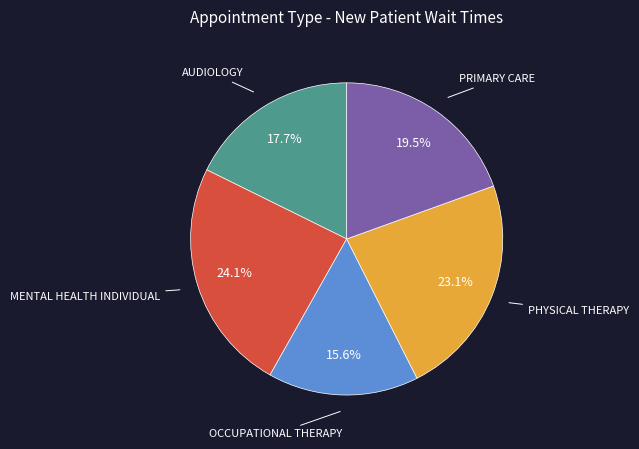

To the nearest percent, what is the average slice percentage?

20%